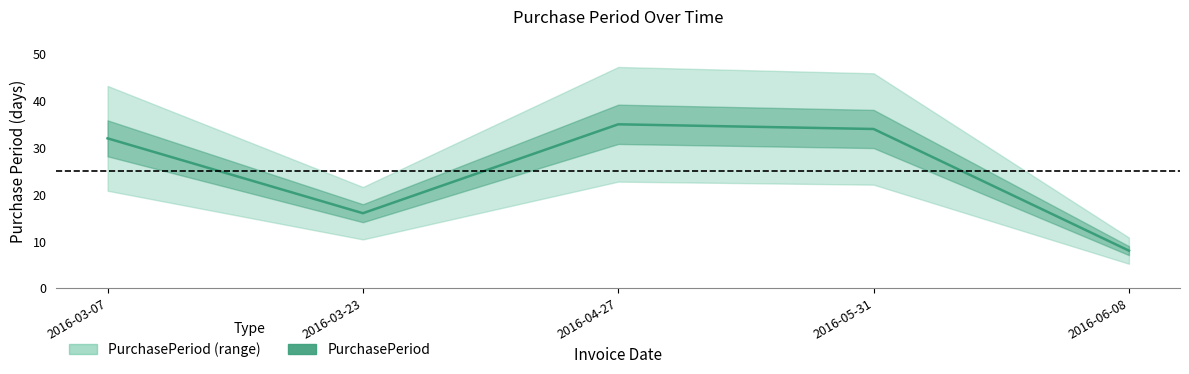

What position from the left is 2016-06-08?

5